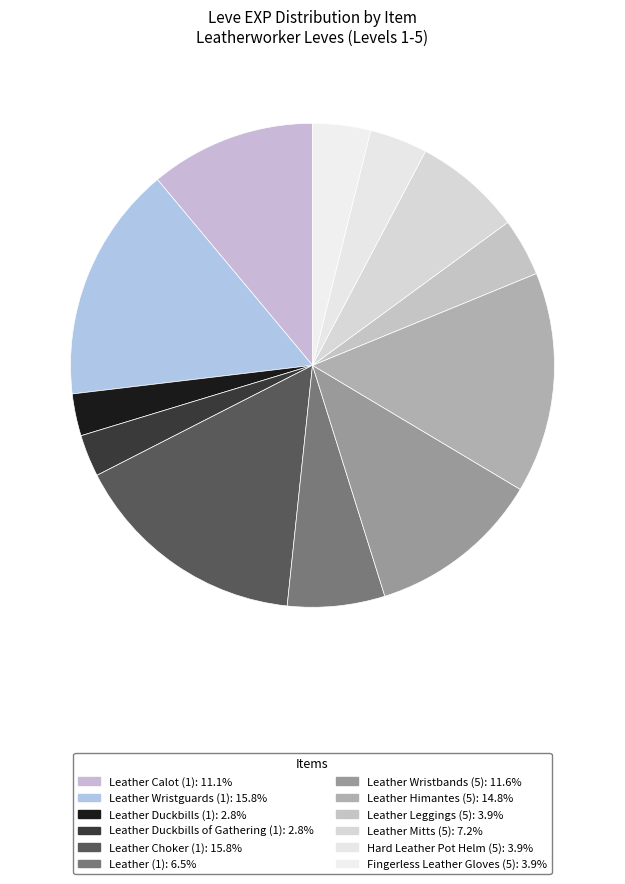

Count the number of slices in the pie.

12